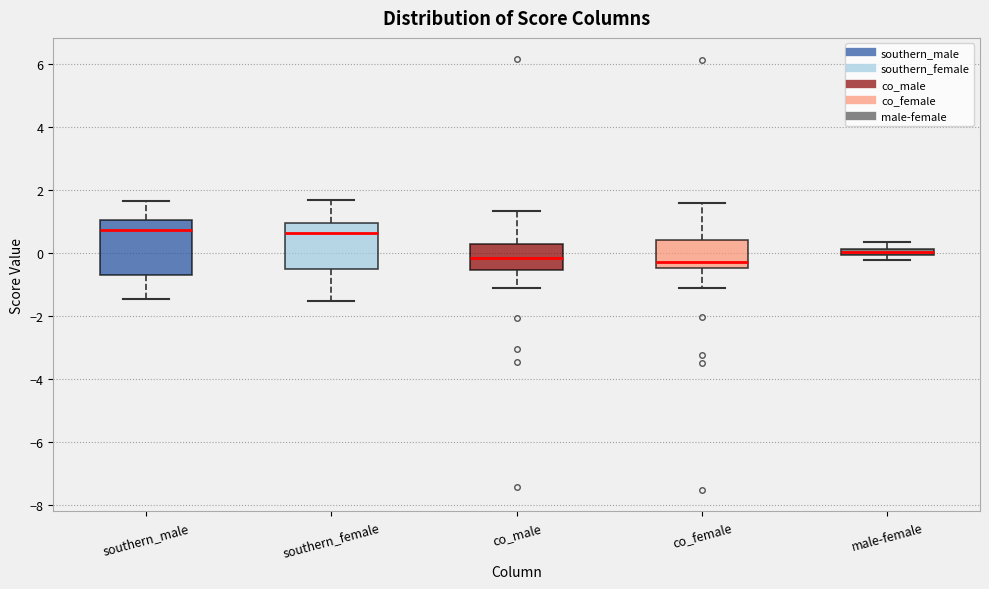

Where is the lower edge of the box for southern_female on the y-axis? The values are not printed on the chart, so give them approximately, as read against the axis.

-0.6